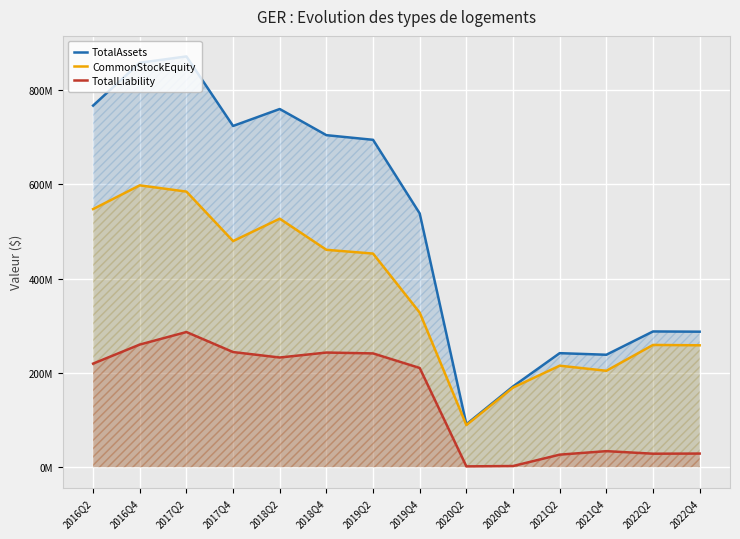

What is the difference between the maximum and minimum values in the TotalLiability series?

284874548